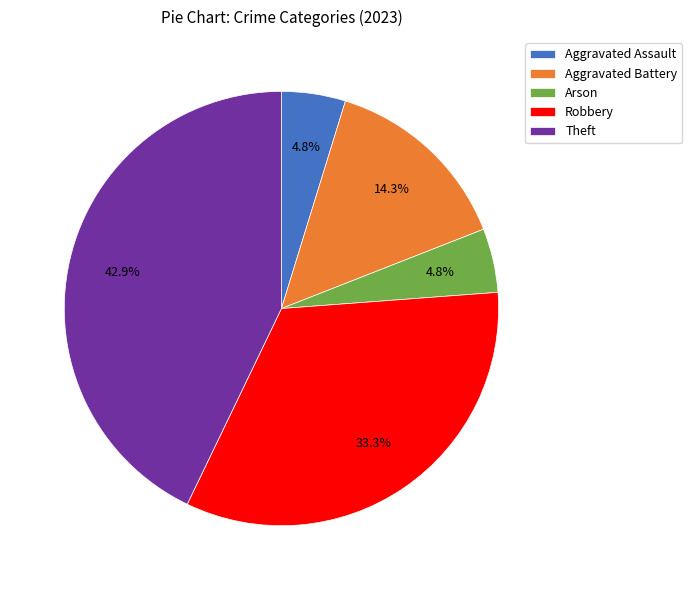

Is it true that Aggravated Assault is 5% of the pie?

True